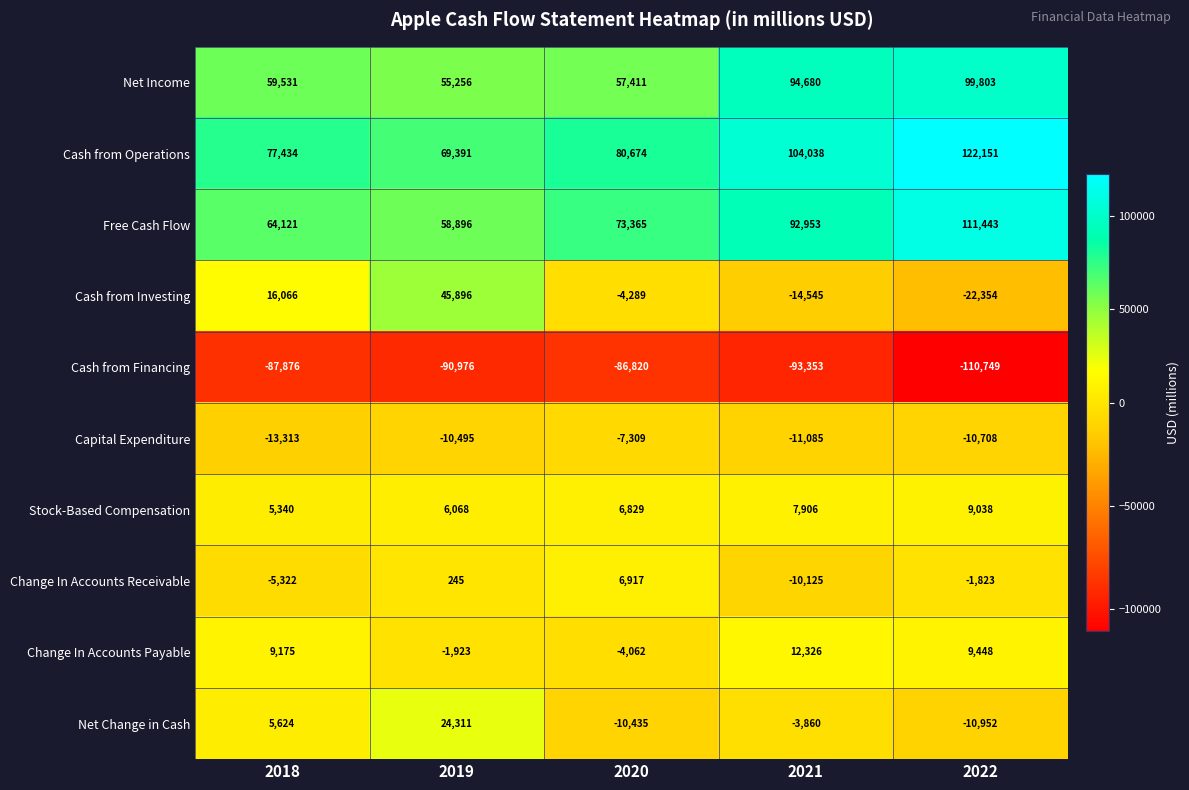

True or false: Cash from Operations has a value of 80674 at 2020.

True